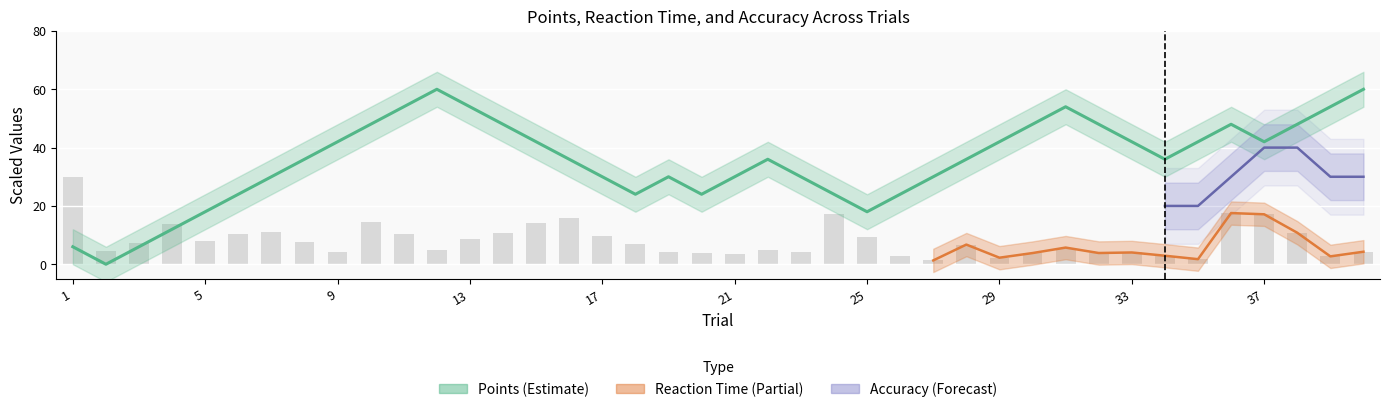

Is the value of points at 17 greater than the value of reaction_time at 37?

Yes